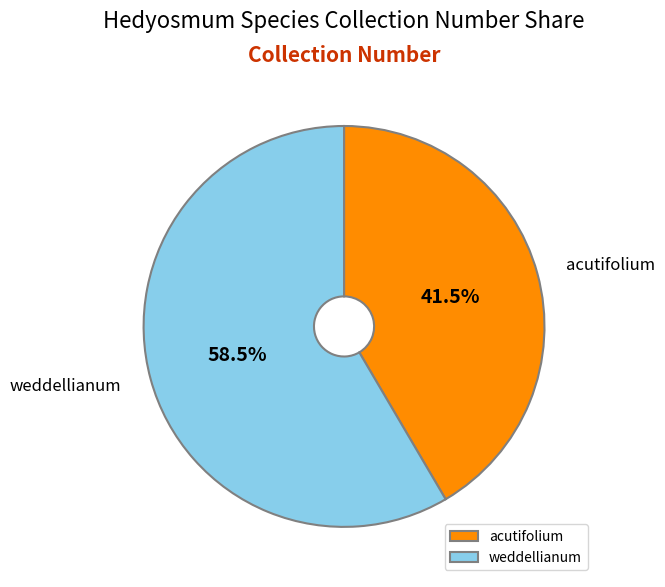

How much of the chart is everything except acutifolium?

58.5%